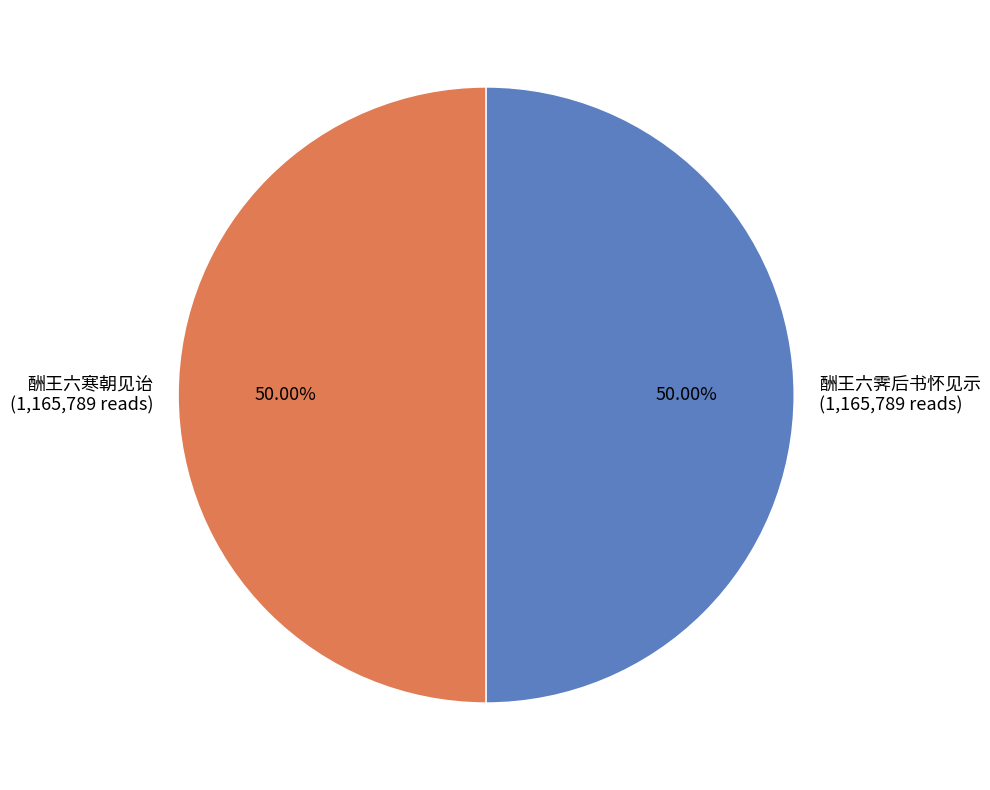

What is the ratio of the value at 酬王六霁后书怀见示 to the value at 酬王六寒朝见诒?

1.0